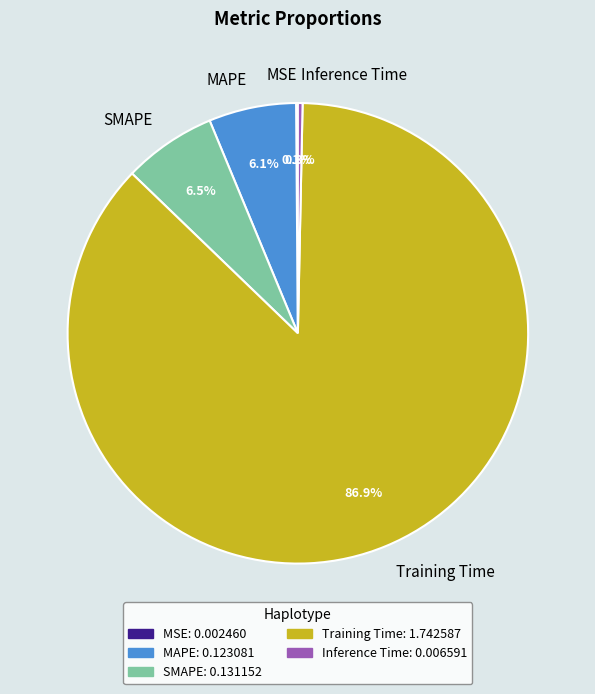

Which has a higher value, Inference Time or MAPE?

MAPE